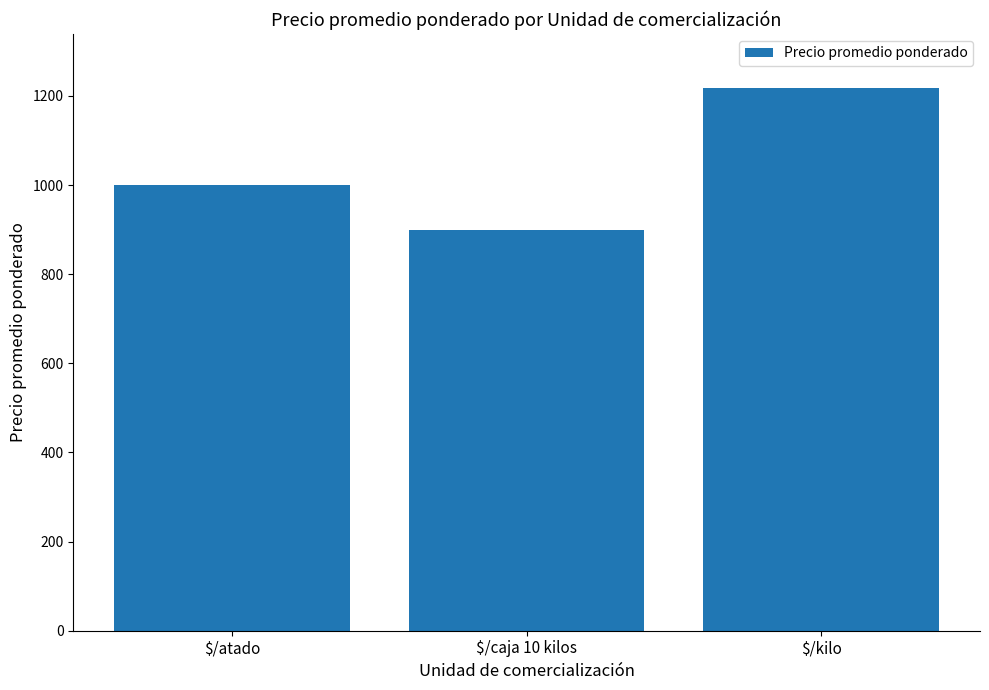

What is the label of the 2nd bar from the right?

$/caja 10 kilos